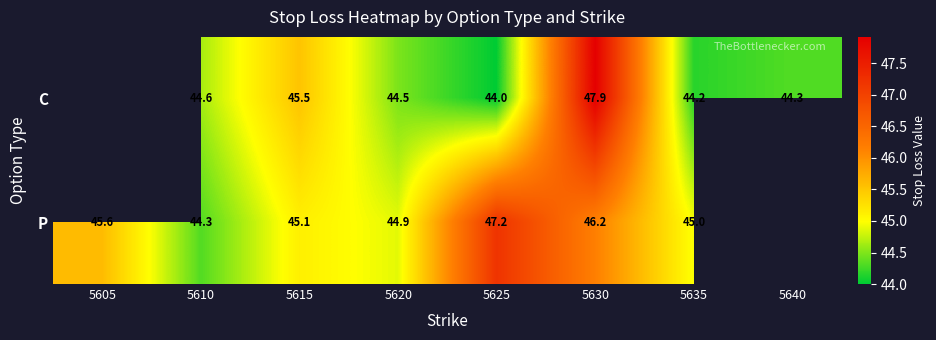

Which category has the highest value across all series?

5630